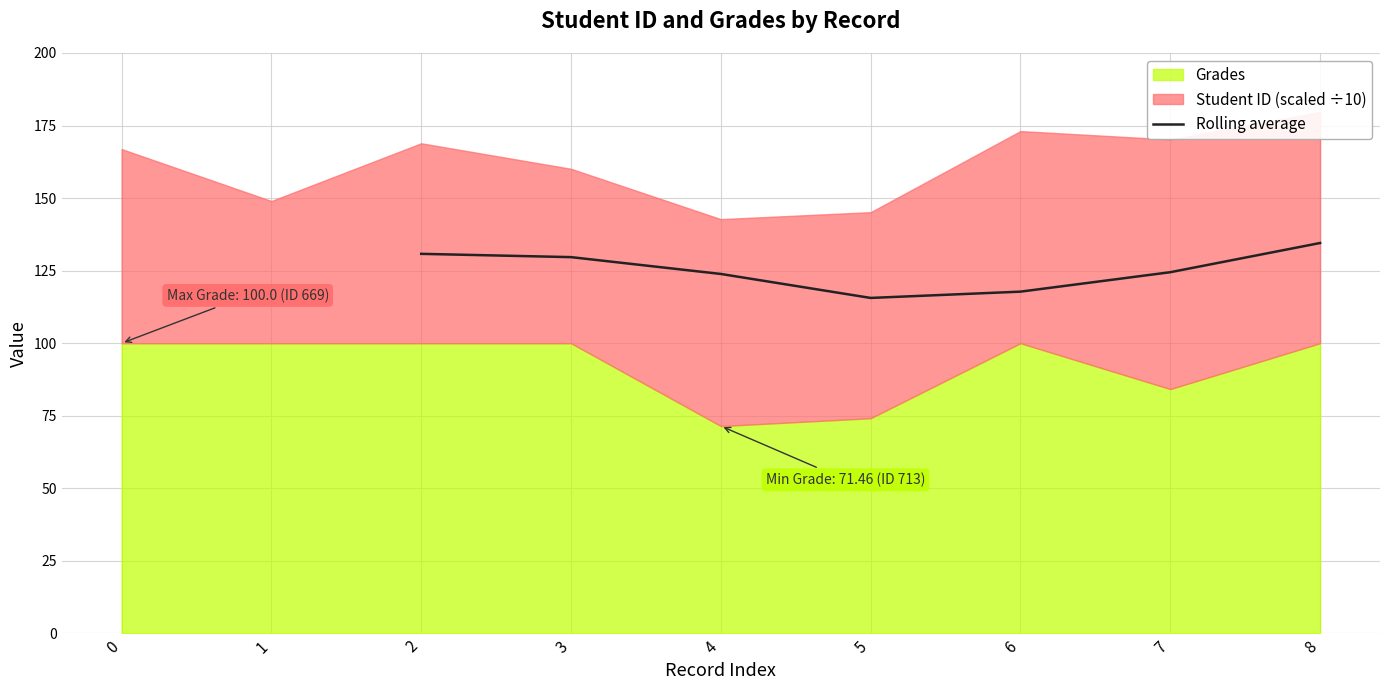

The value of Rolling average at 3 is 129.7. True or false?

True